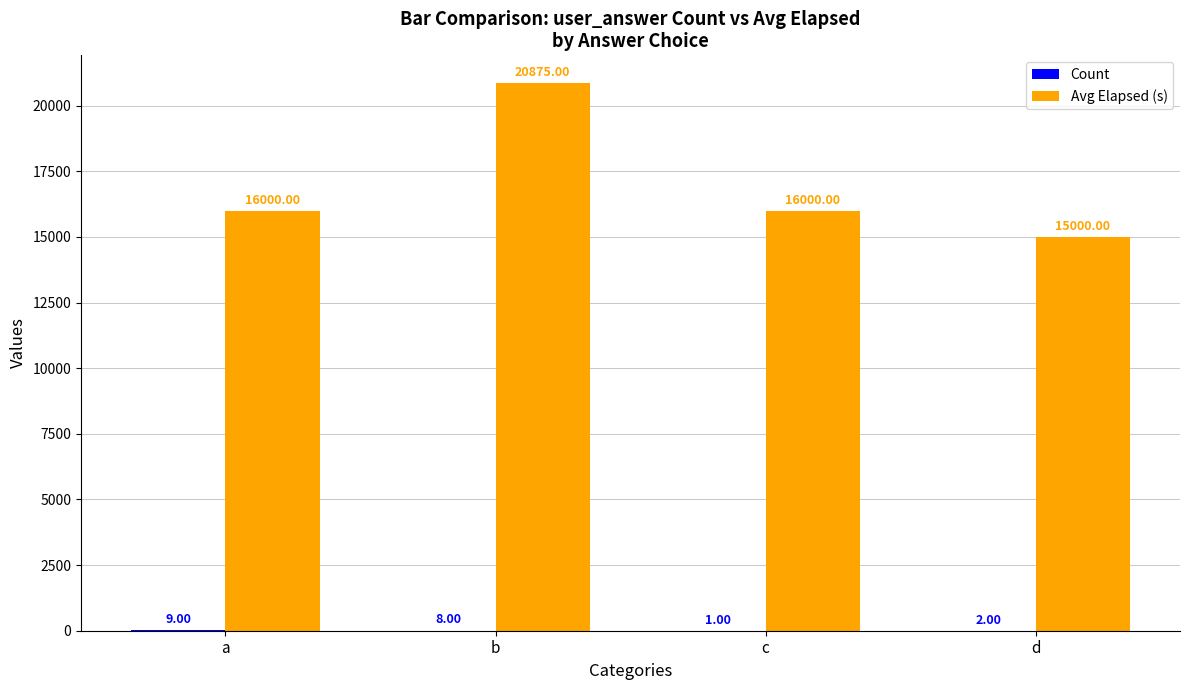

Which label corresponds to the largest value in the chart?

b